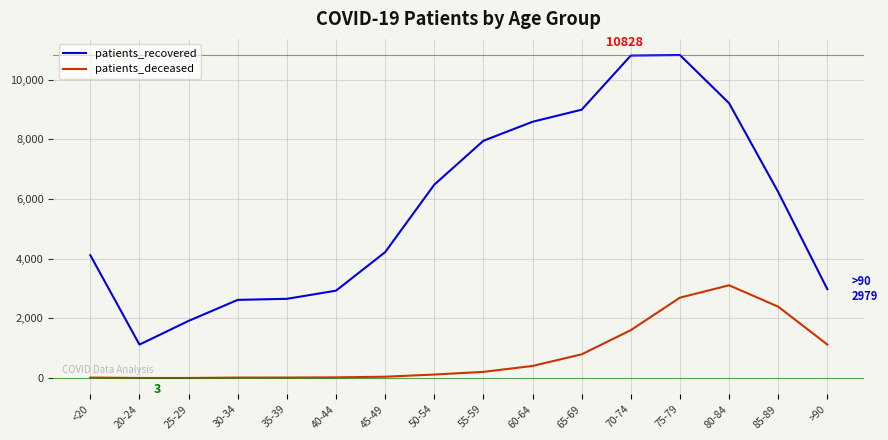

What is the difference between the maximum and minimum values in the patients_deceased series?

3107